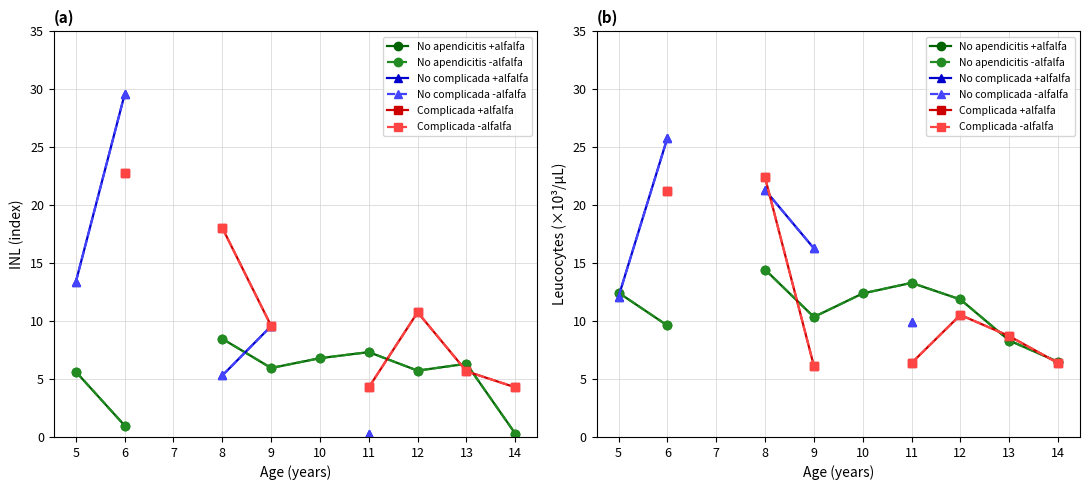

At which category is the sum across all series the highest?

8